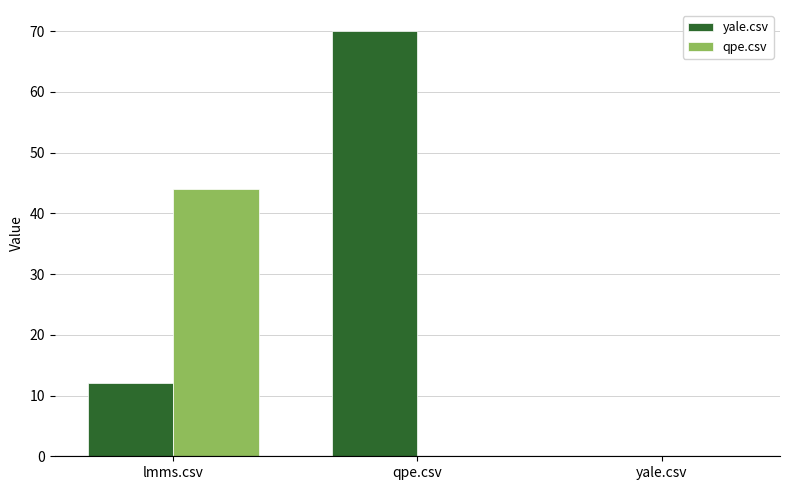

Reading left to right, what are all the values shown in this chart?

yale.csv: lmms.csv=12	qpe.csv=70	yale.csv=0
qpe.csv: lmms.csv=44	qpe.csv=0	yale.csv=0